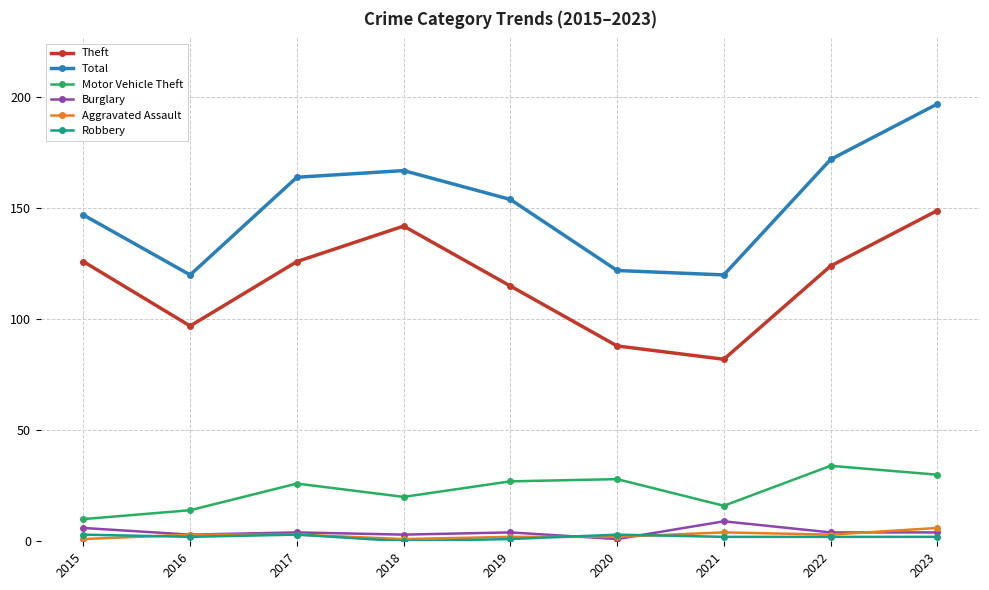

What is the spread (max minus min) of values at 2020?

121